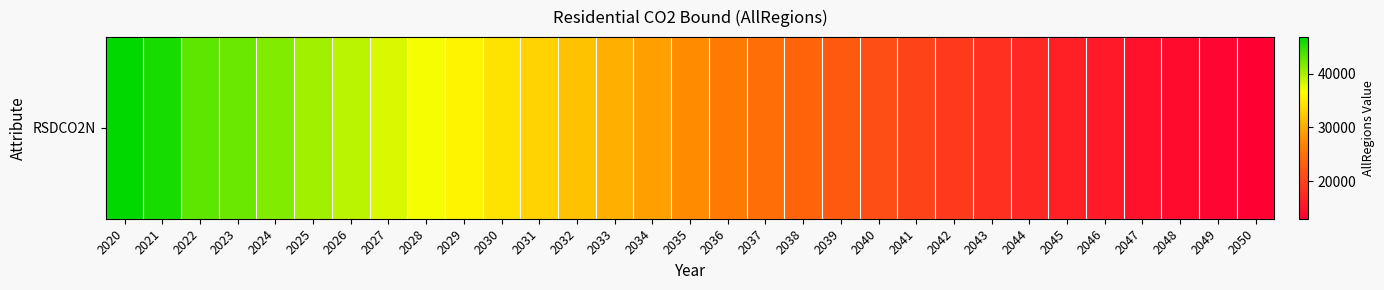

What is the average value?

28328.6